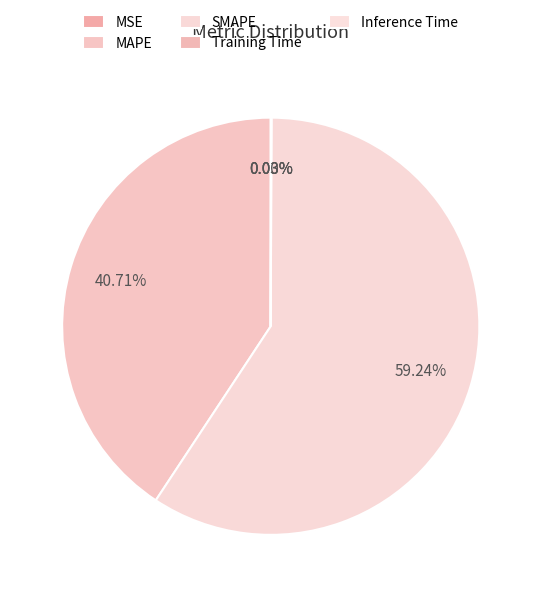

How many slices are in this pie chart?

5